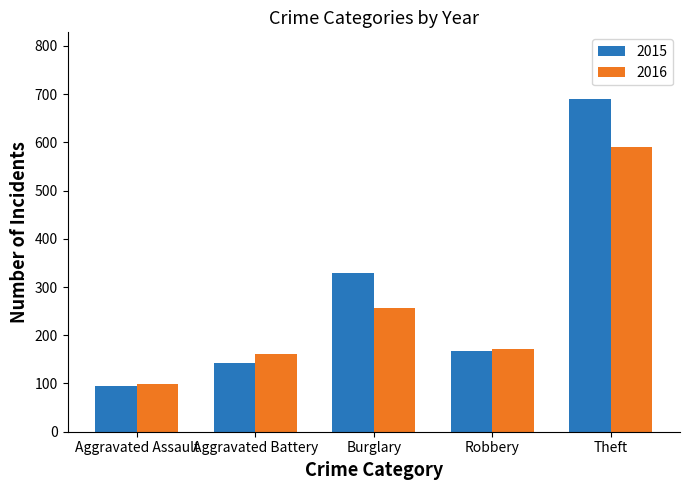

Reading left to right, extract all data points from this chart.

2015: 95	143	329	168	690
2016: 99	161	257	172	591